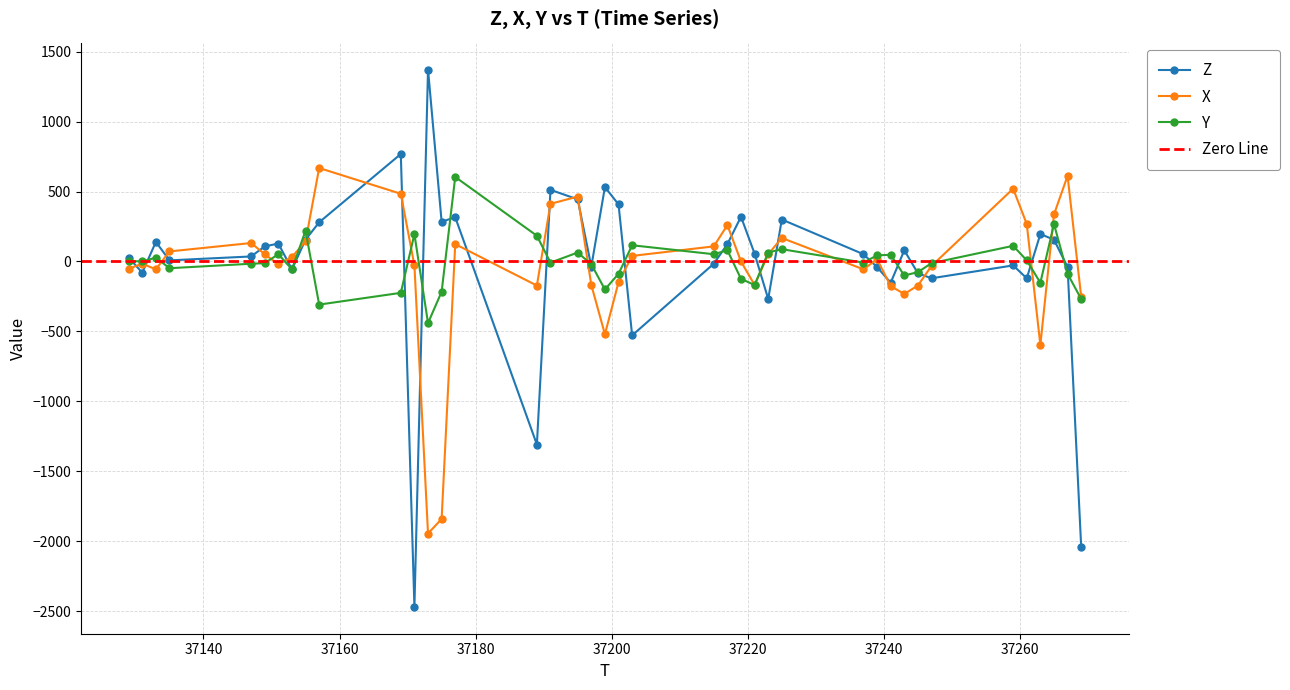

How many values in Y are below zero?

21